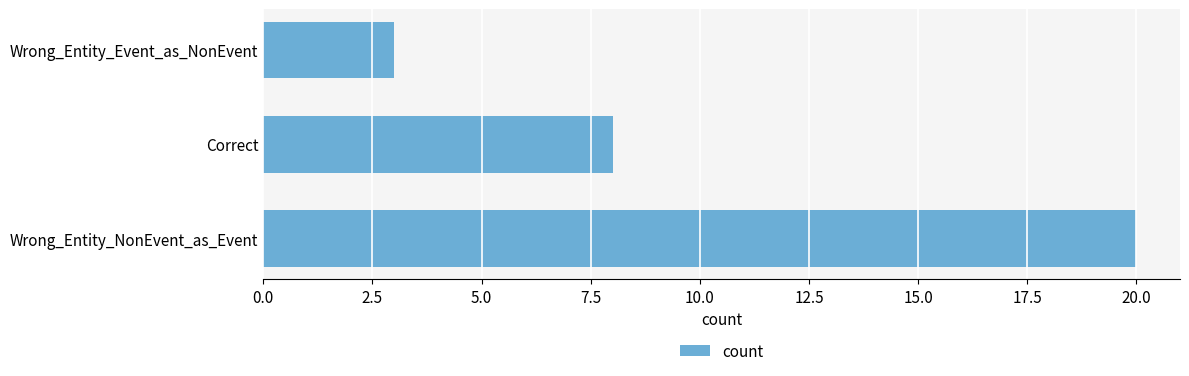

Reading bottom to top, extract all data points from this chart.

20	8	3